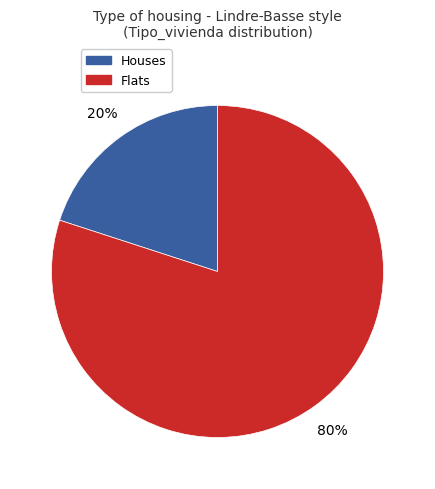

Is it true that Houses is 20% of the pie?

True